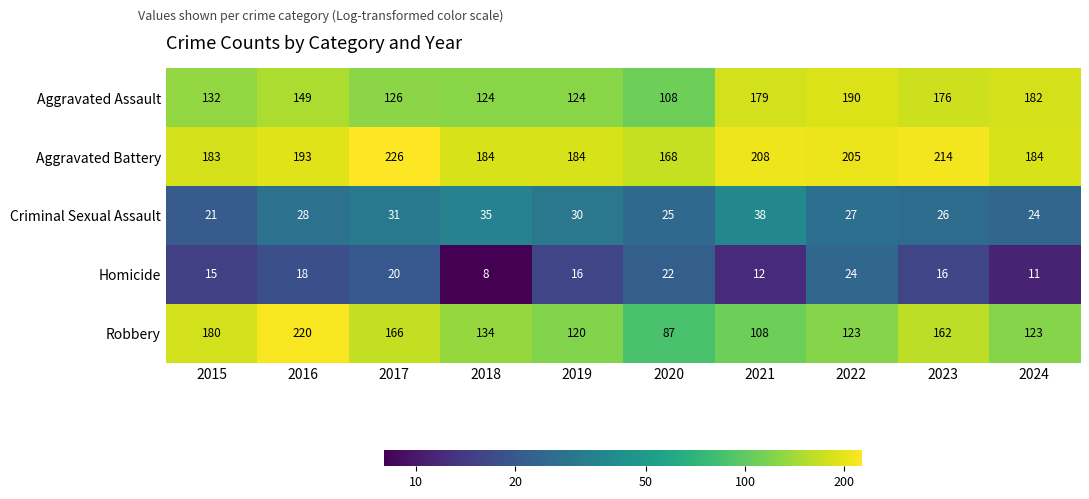

Is it true that Robbery equals 220 at 2016?

True